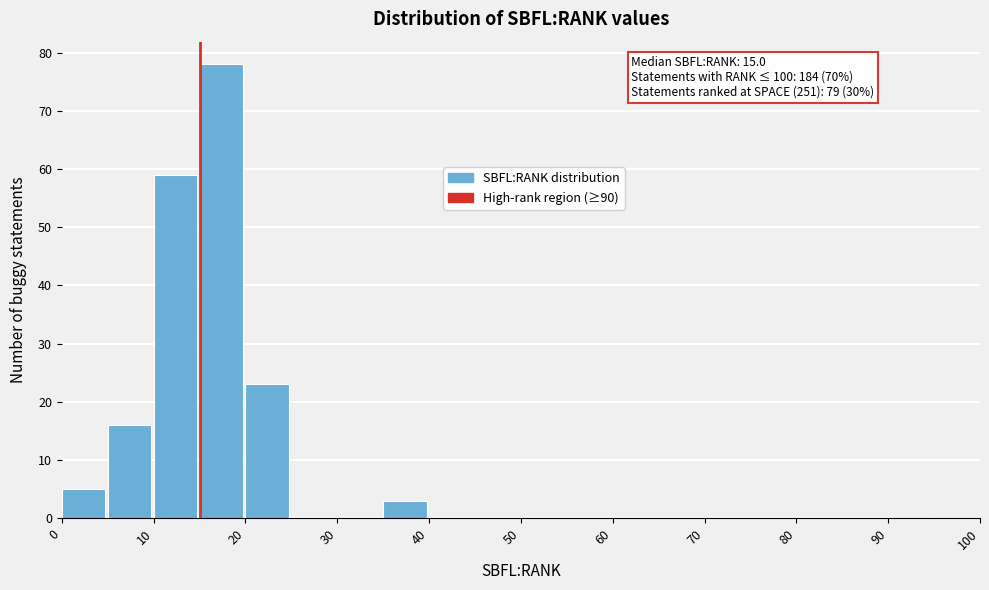

Which range on the x-axis has the tallest bar?

15 to 20